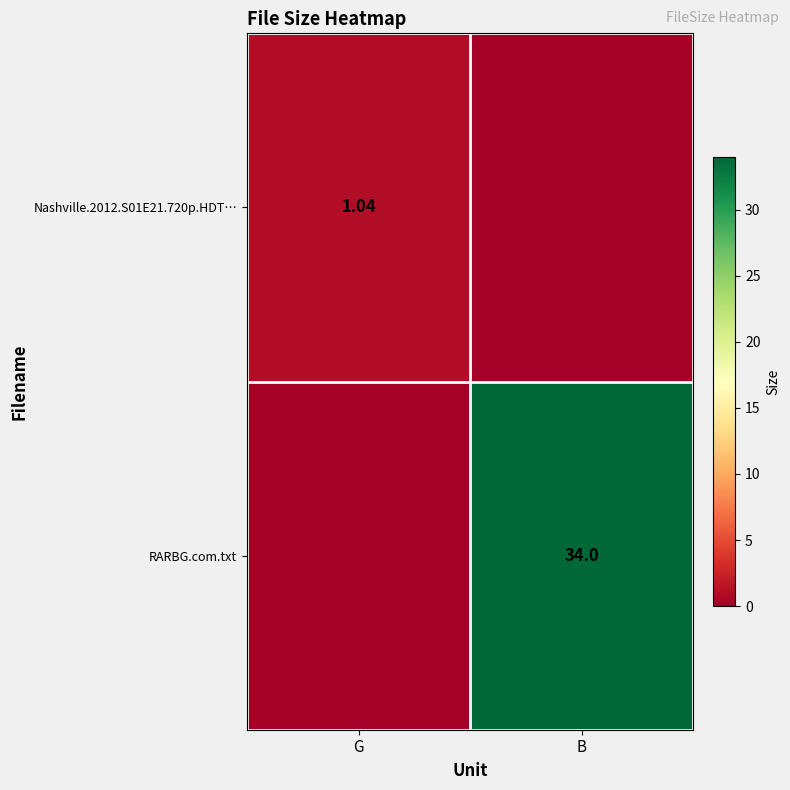

List the labels in order of Nashville.2012.S01E21.720p.HDT… value, smallest first.

B, G